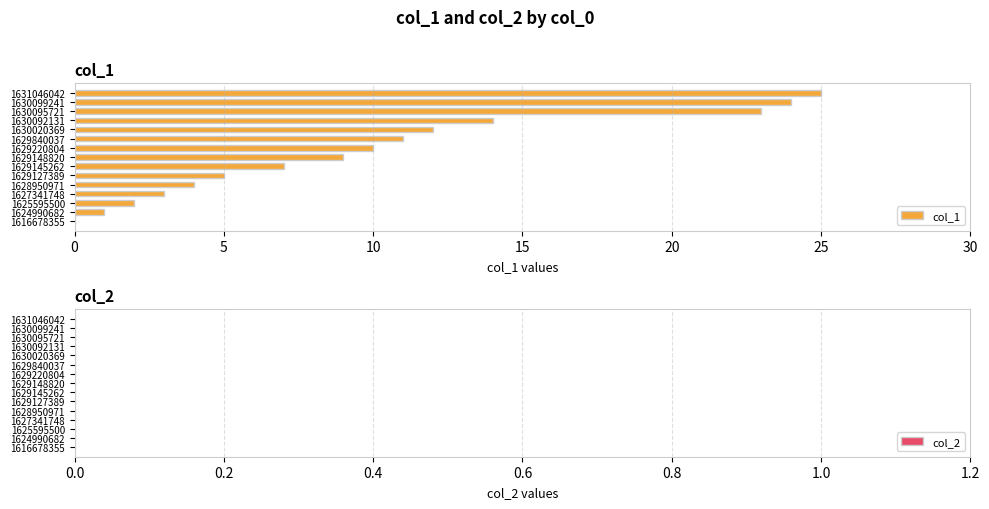

Is it true that the value at 1630095721 is 23?

True